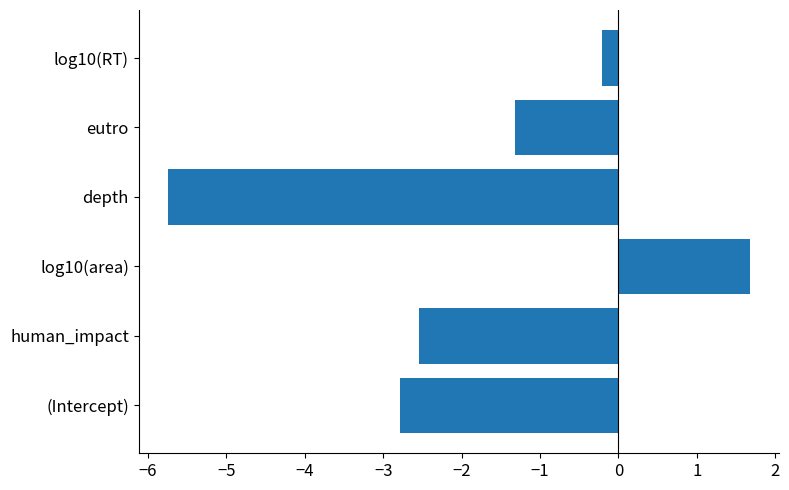

List the labels in order of value, smallest first.

depth, (Intercept), human_impact, eutro, log10(RT), log10(area)